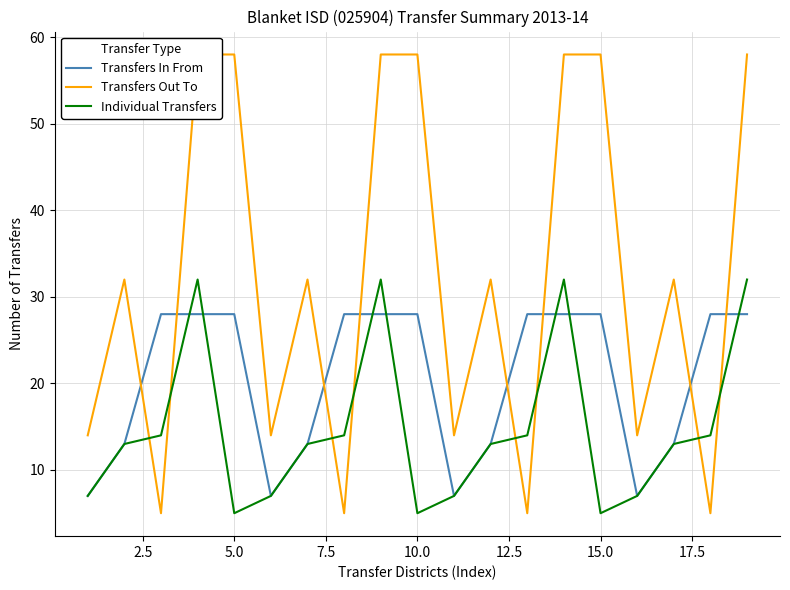

What is the highest value of the Individual Transfers series?

32